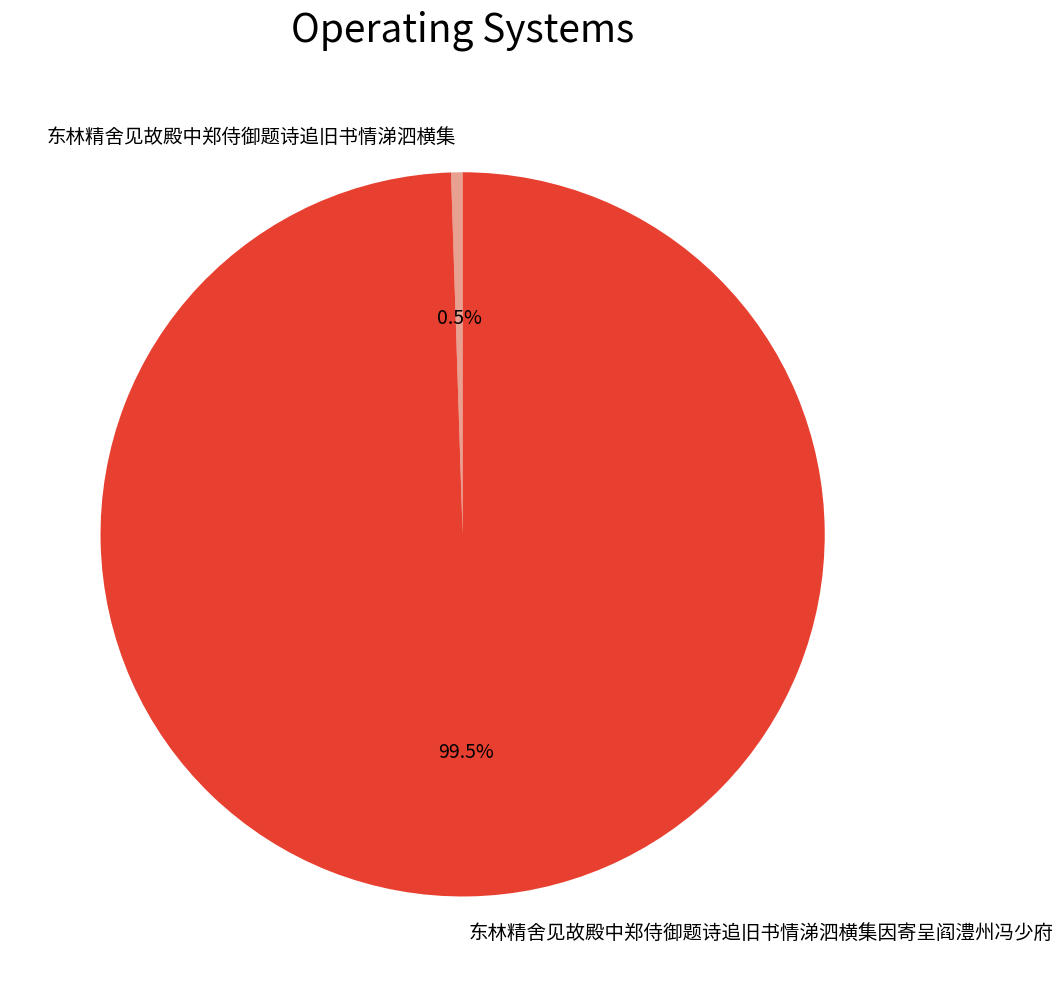

What is the largest slice in the pie chart?

东林精舍见故殿中郑侍御题诗追旧书情涕泗横集因寄呈阎澧州冯少府